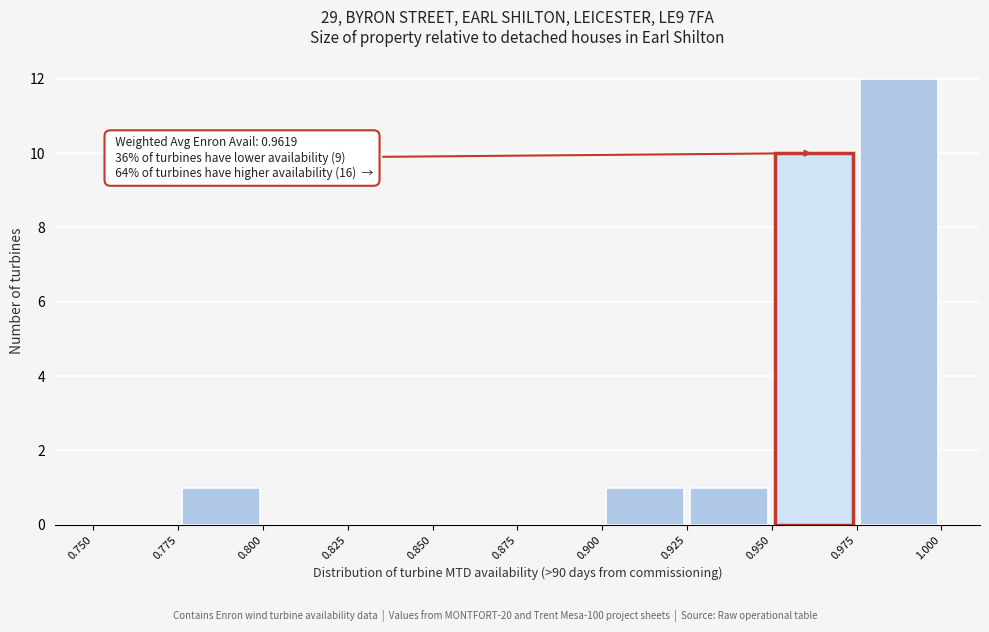

Which range on the x-axis has the tallest bar?

0.975 to 1.000